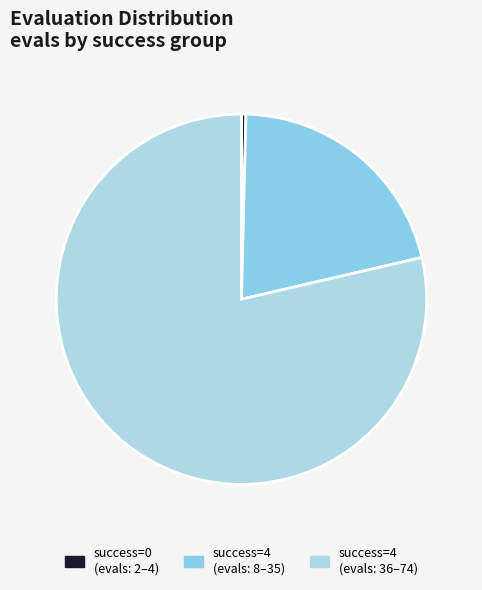

What is the smallest slice in the pie chart?

success=0 (evals: 2–4)